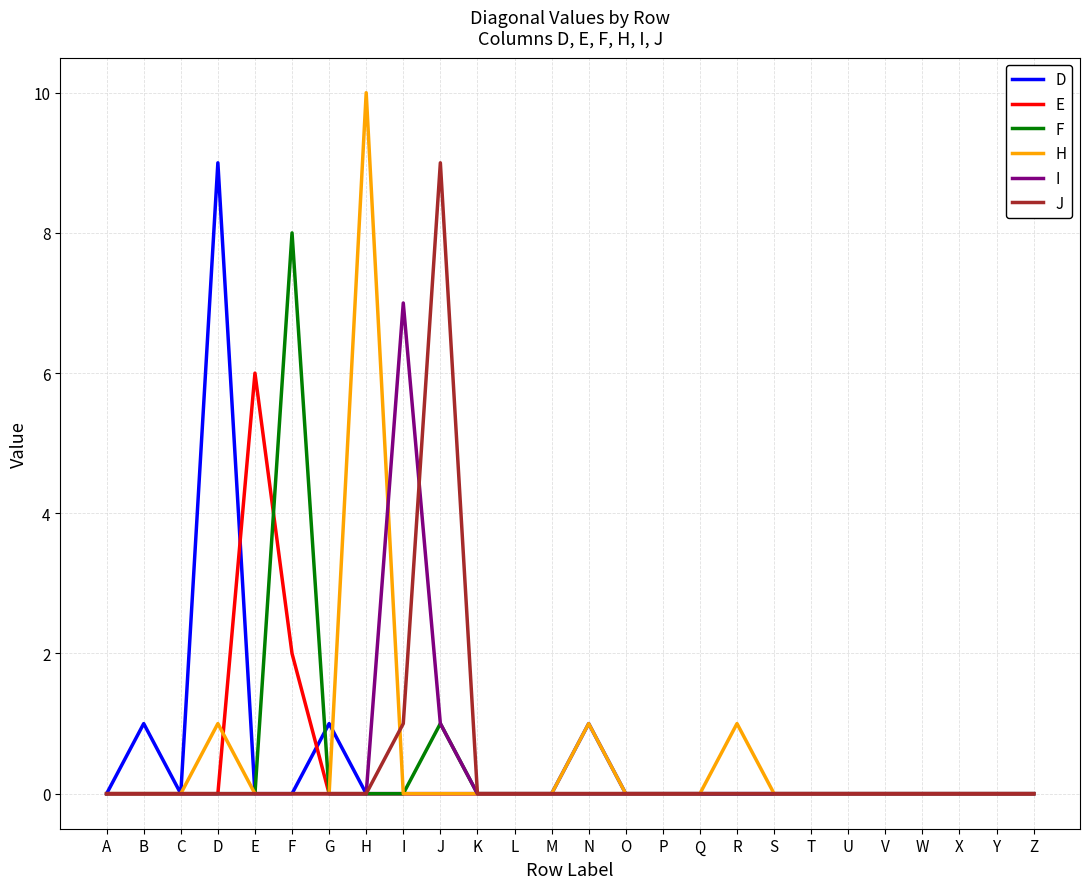

What is the total value across all series at H?

10